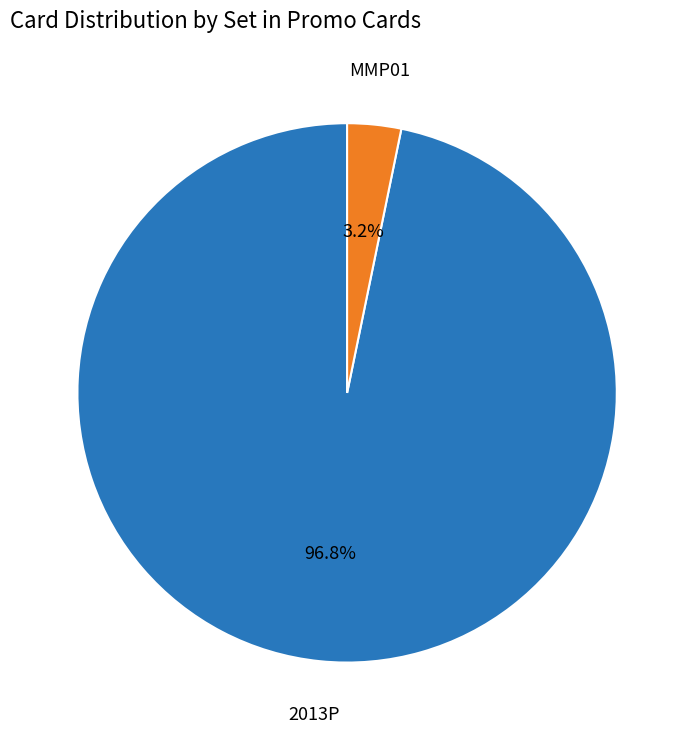

True or false: MMP01 accounts for 17% of the total.

False